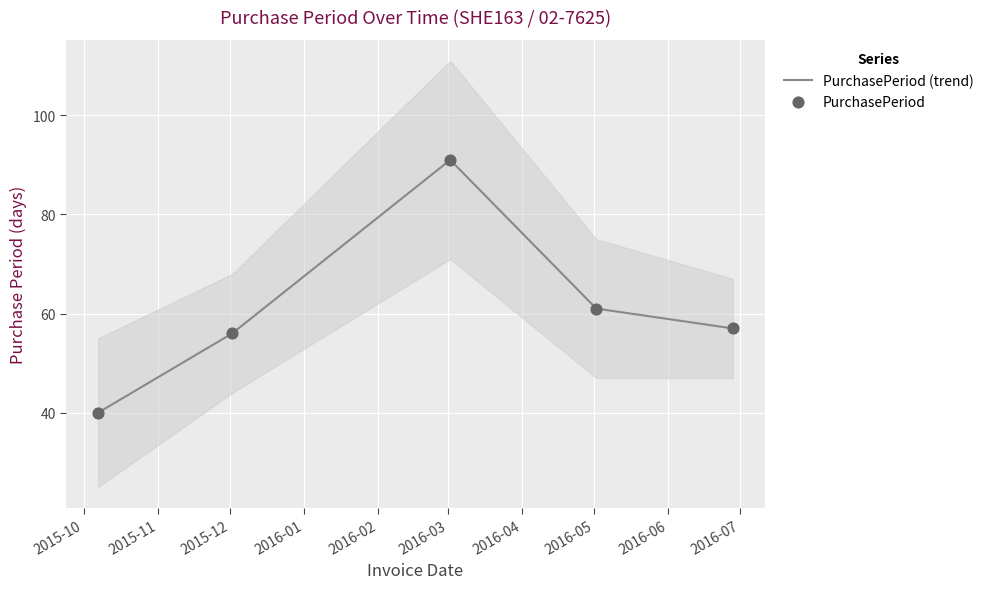

What is the change in value from 2015-10-07 to 2016-05-02?

+21